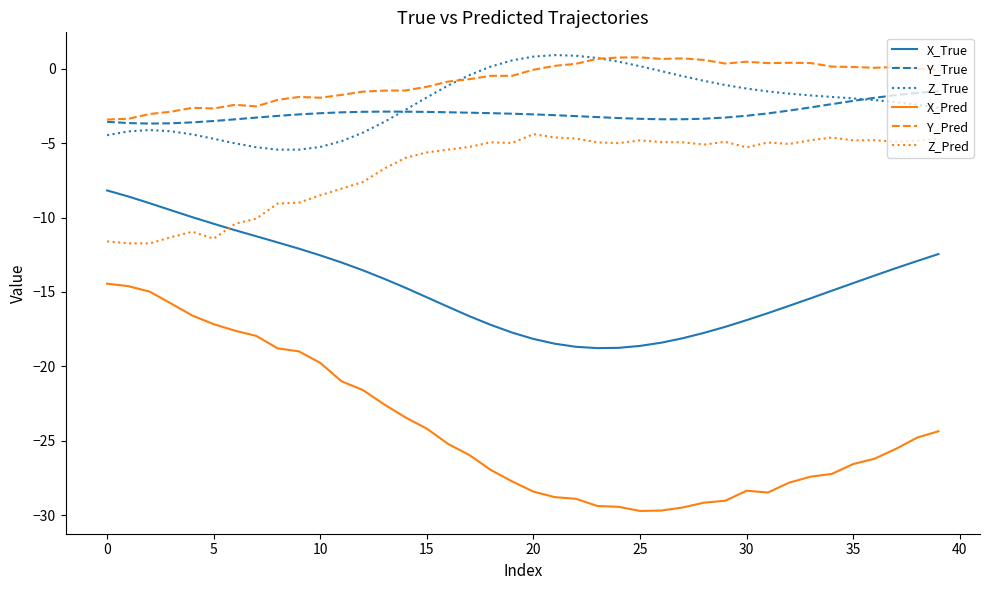

True or false: X_True and X_Pred cross at least once.

False